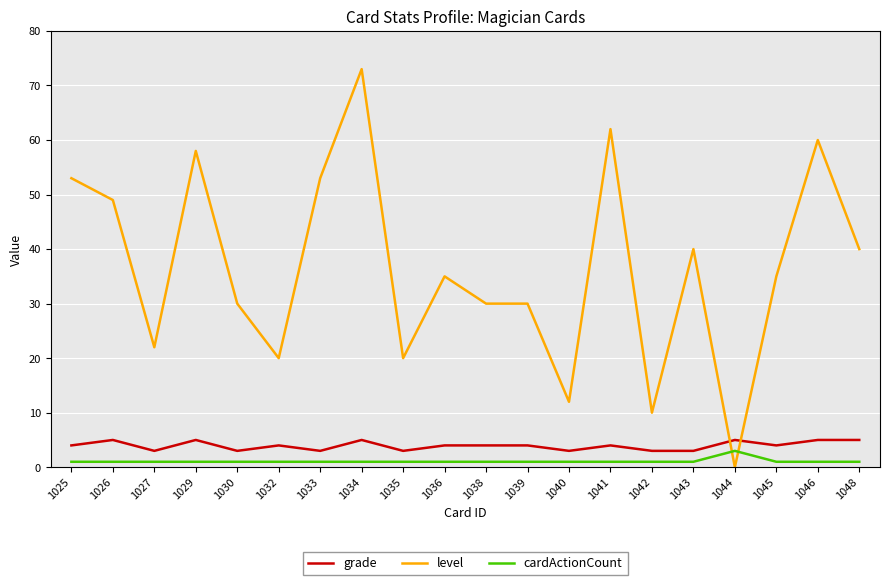

Between 1029 and 1033, which series saw the biggest shift?

level